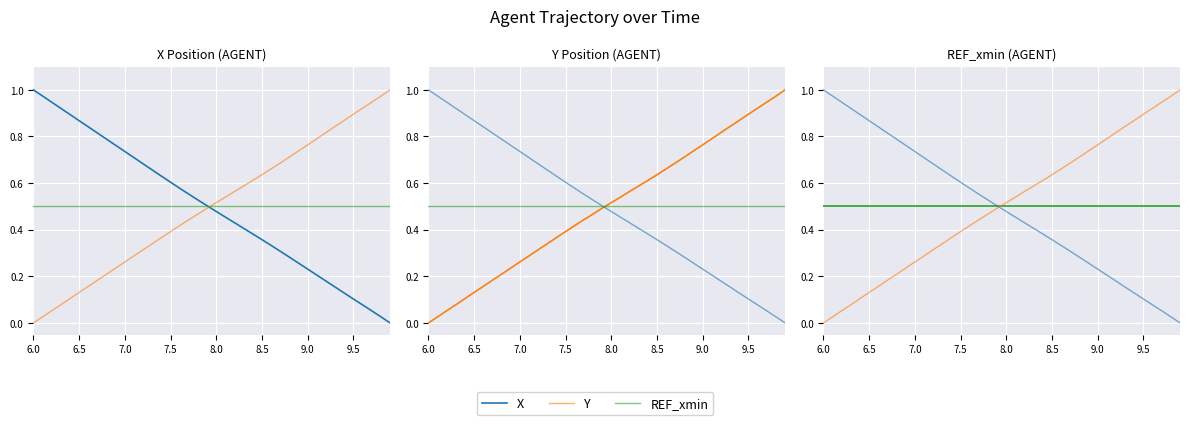

Does the chart display data point markers on the line(s)?

No